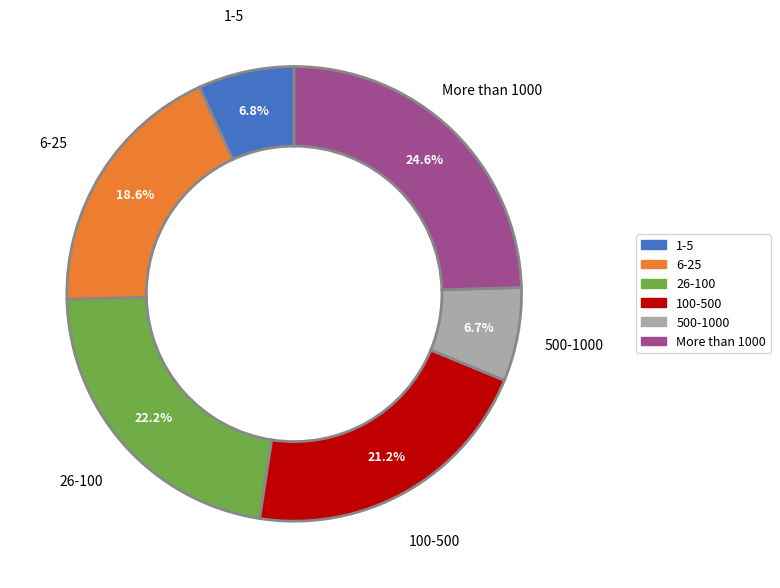

How much of the chart is everything except 1-5?

93.2%